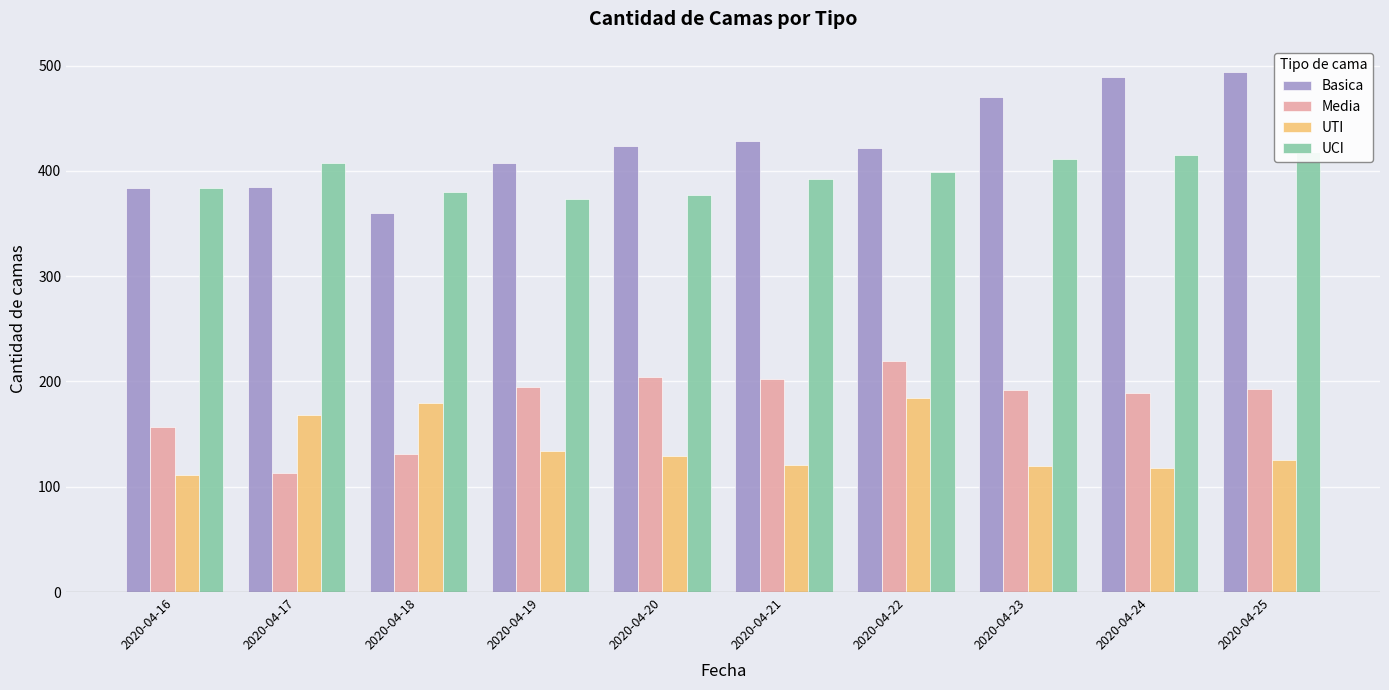

Are the bars grouped side by side (vs. stacked)?

Yes